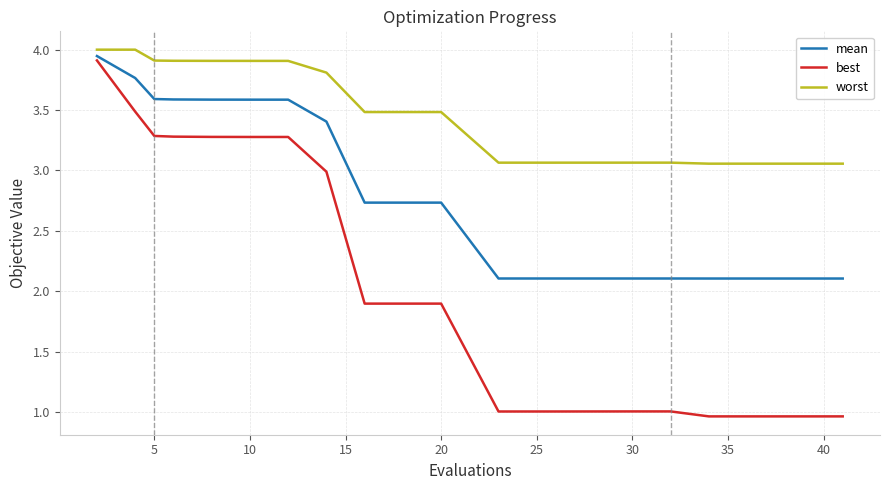

What is the lowest value of the mean series?

2.1